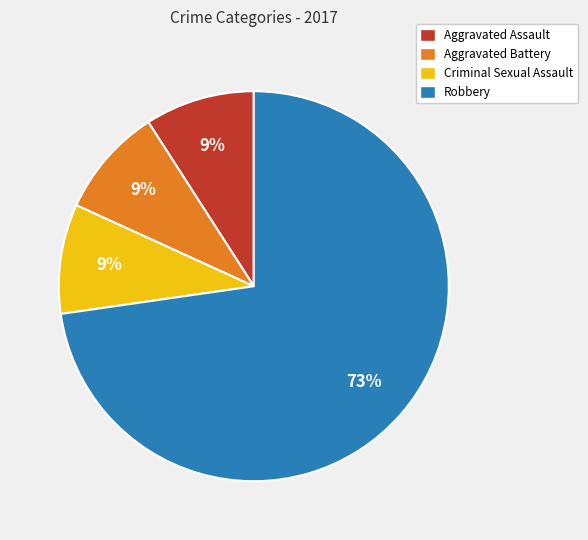

What percentage is the Aggravated Assault slice, to the nearest percent?

9%